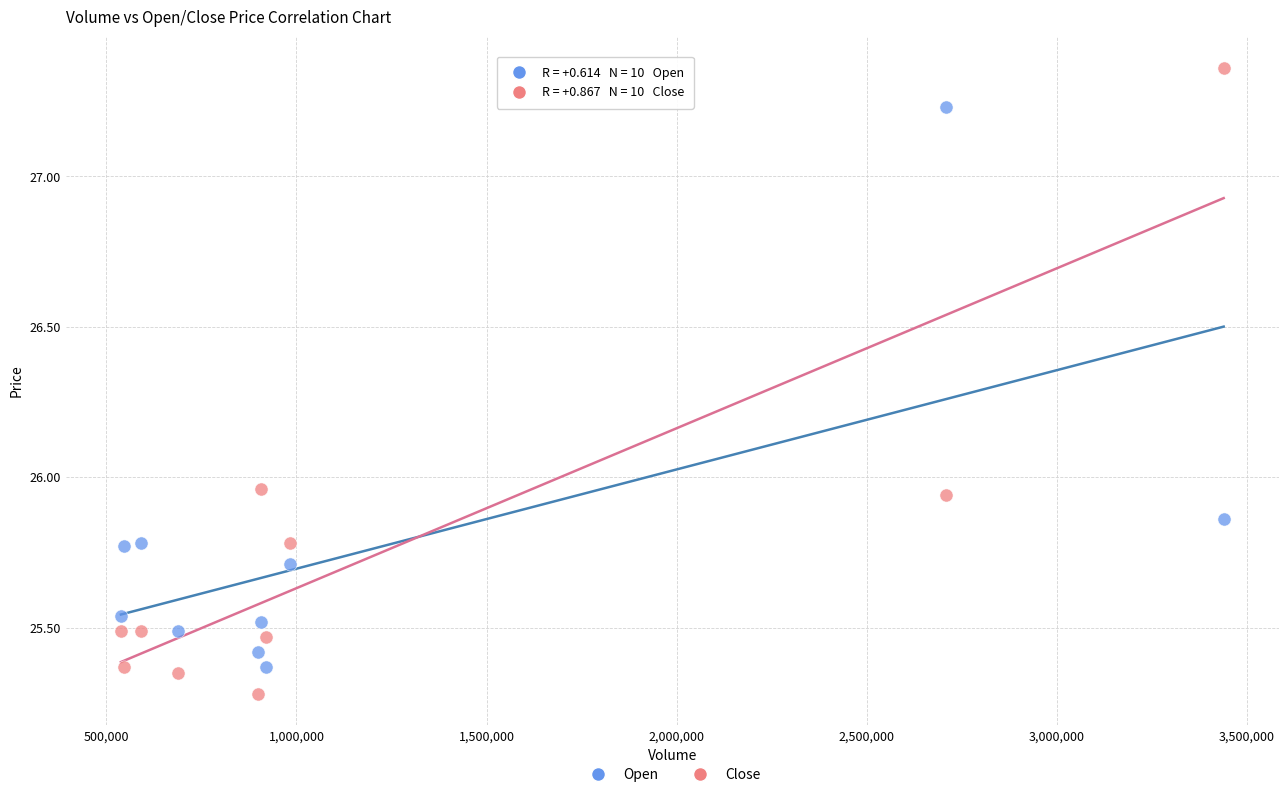

Across all data points, what is the range of X values (max minus min)?

2901878.0